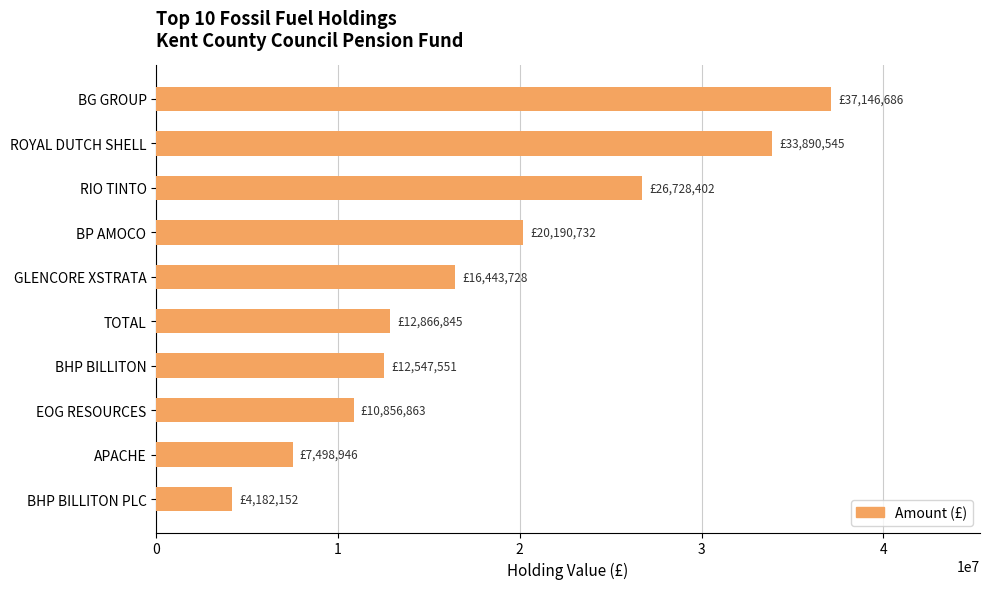

What is the minimum value shown in the chart?

4182151.5